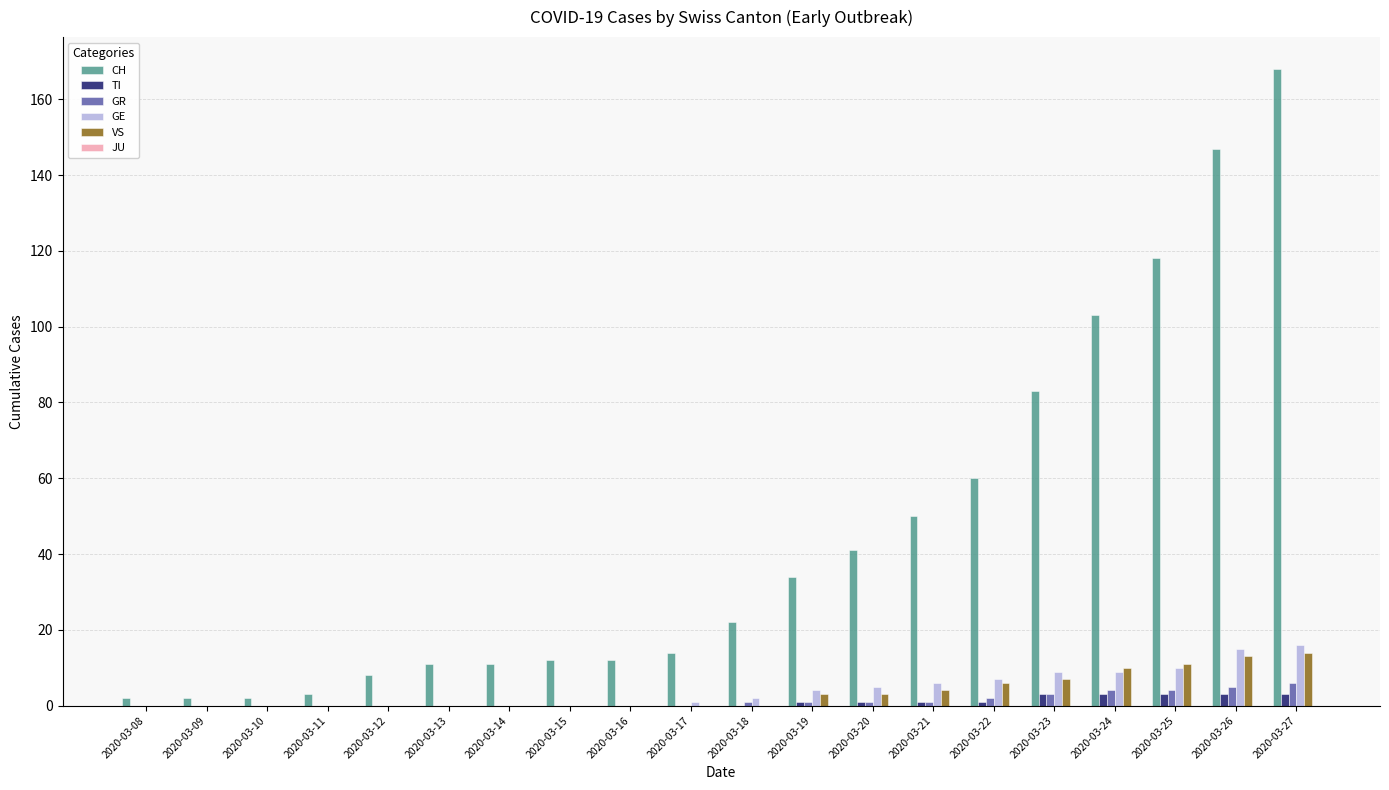

Which series has the largest total across all categories?

CH